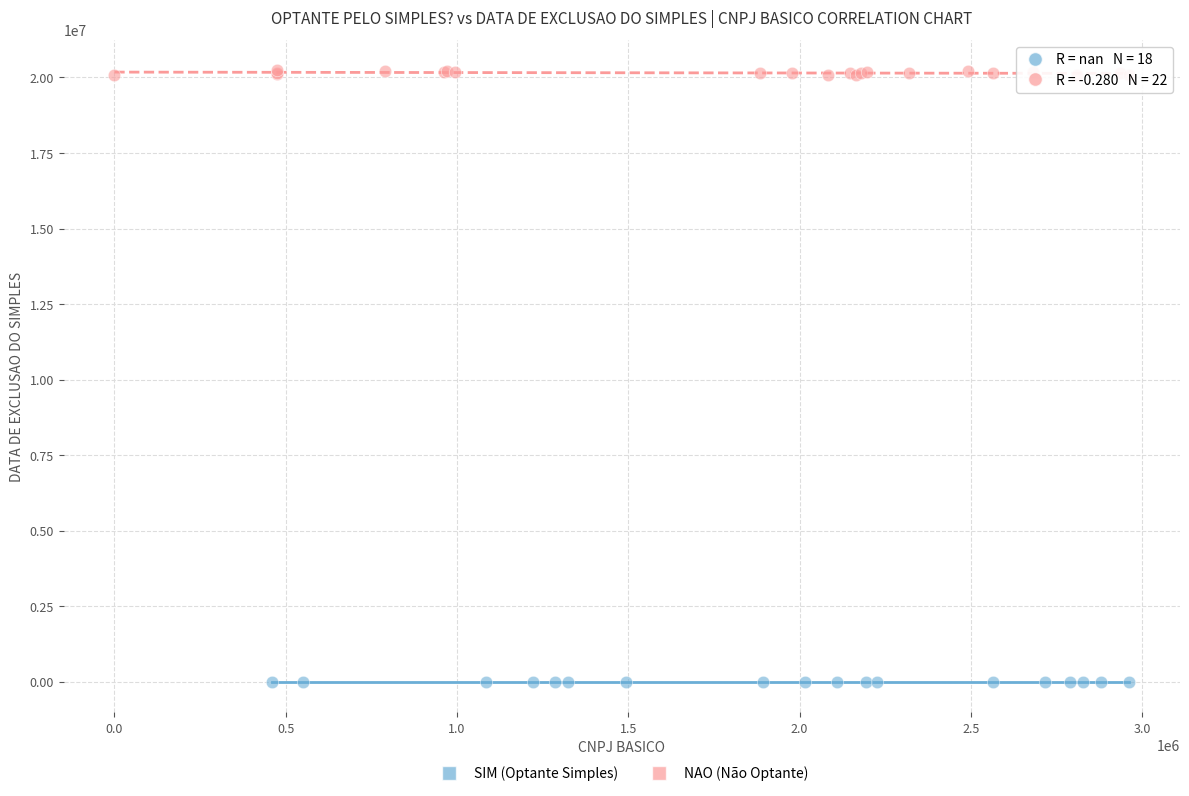

Which series contains the highest Y value?

NAO (Não Optante)